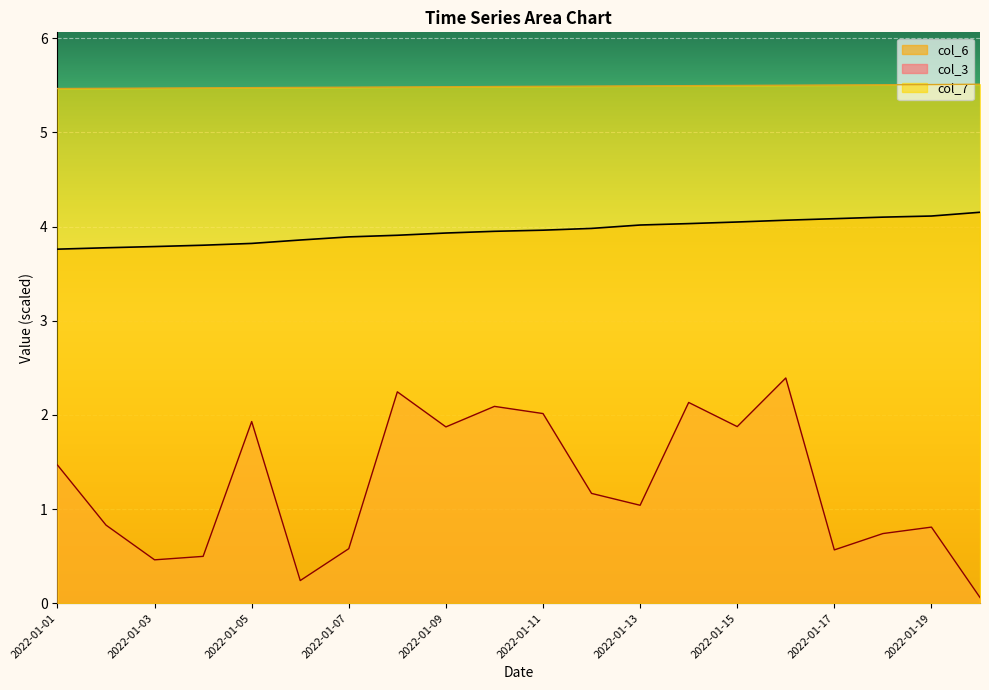

List the labels in order of col_6 value, smallest first.

2022-01-01, 2022-01-02, 2022-01-03, 2022-01-04, 2022-01-05, 2022-01-06, 2022-01-07, 2022-01-08, 2022-01-09, 2022-01-10, 2022-01-11, 2022-01-12, 2022-01-13, 2022-01-14, 2022-01-15, 2022-01-16, 2022-01-17, 2022-01-18, 2022-01-19, 2022-01-20